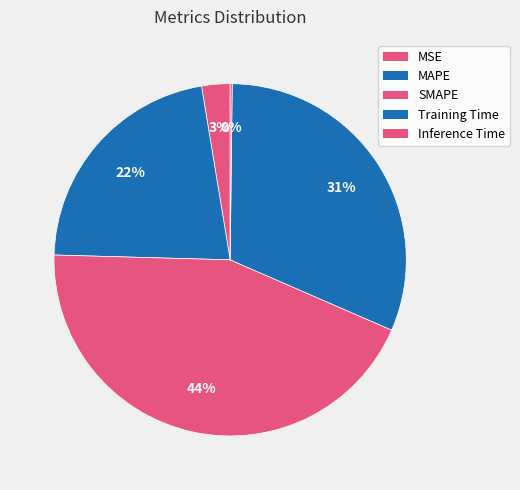

Count the number of slices in the pie.

5